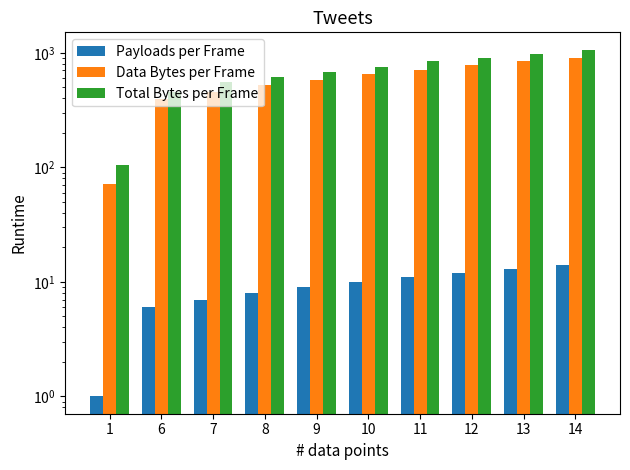

Which series changed the most between 8 and 10?

Data Bytes per Frame